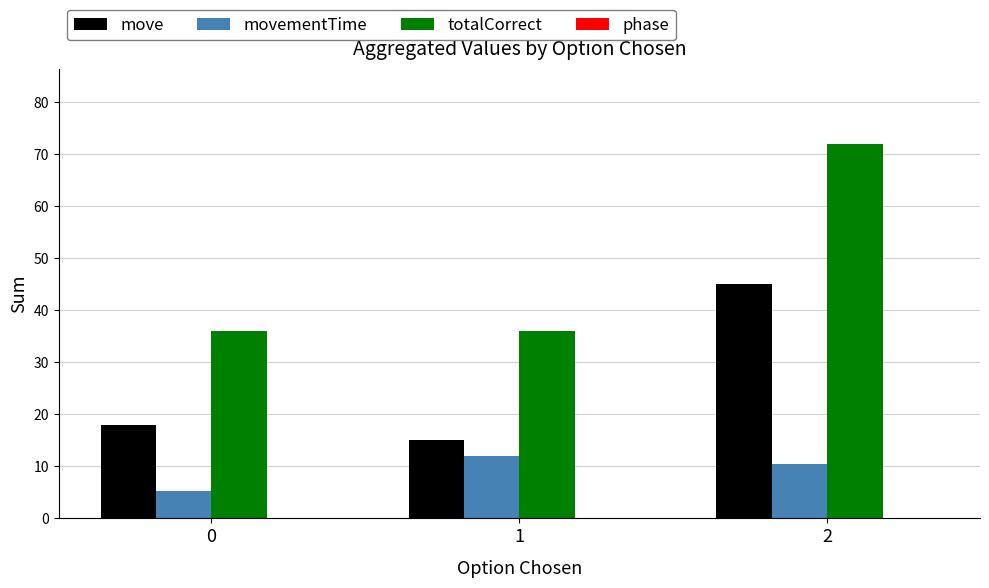

Read the move value at 1.

15.0